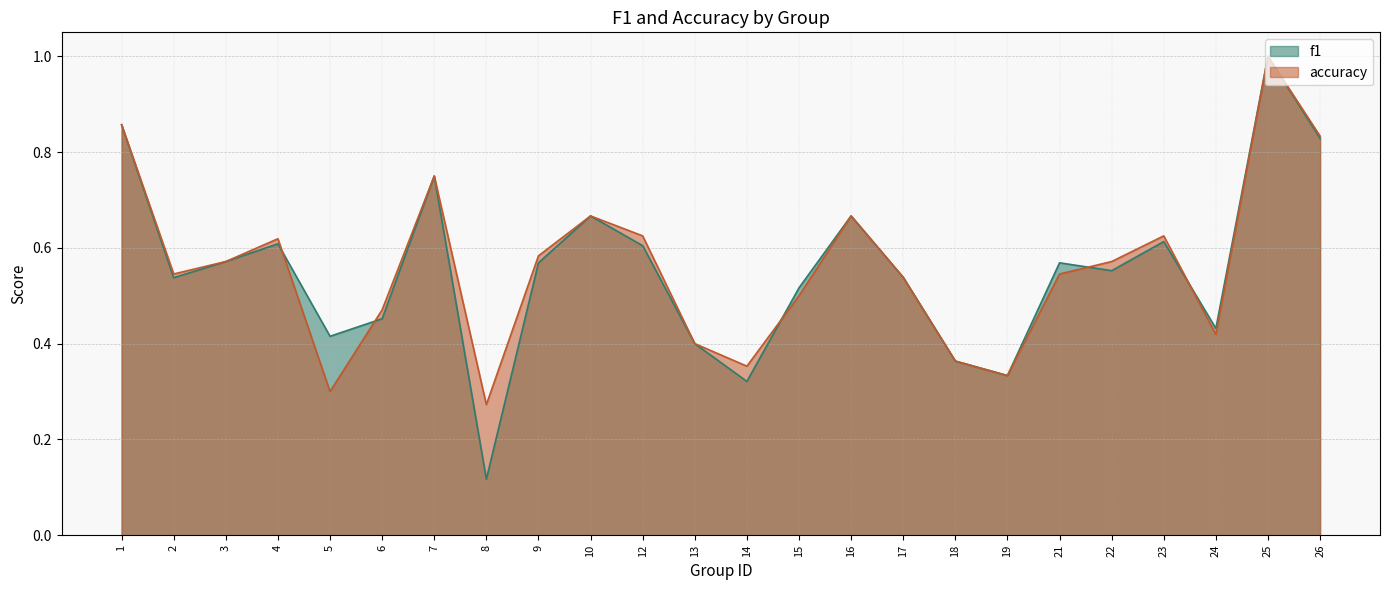

Is it true that accuracy equals 0.4 at 3?

False